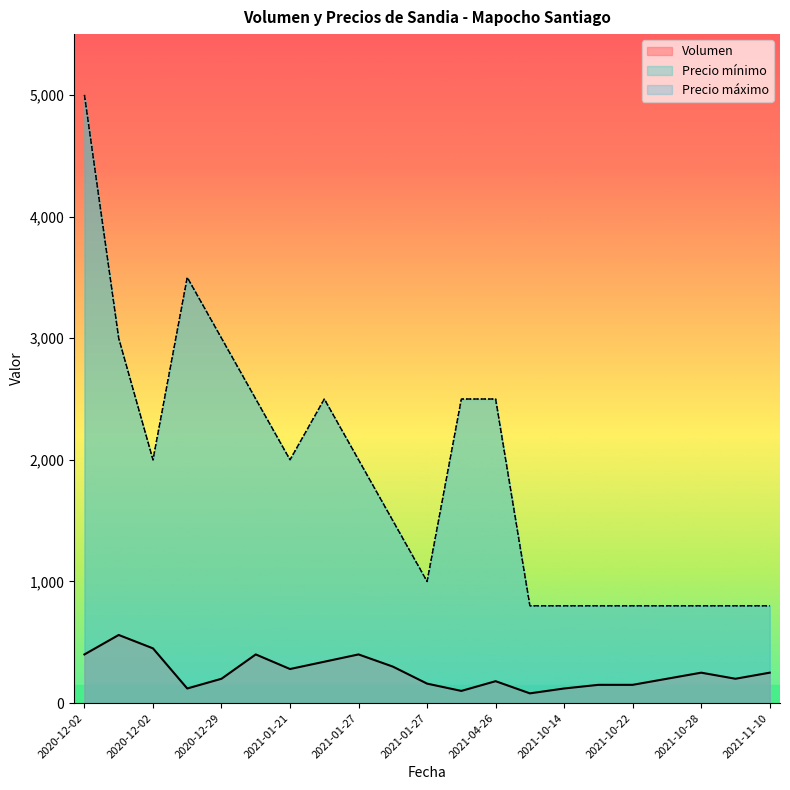

Between 2020-12-29 and 2020-12-02, which is larger?

2020-12-02